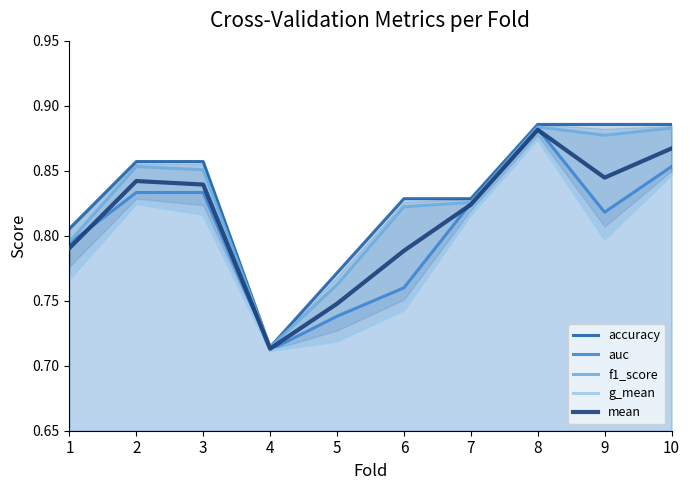

At 2, list the series in order from smallest to largest.

g_mean, auc, mean, f1_score, accuracy